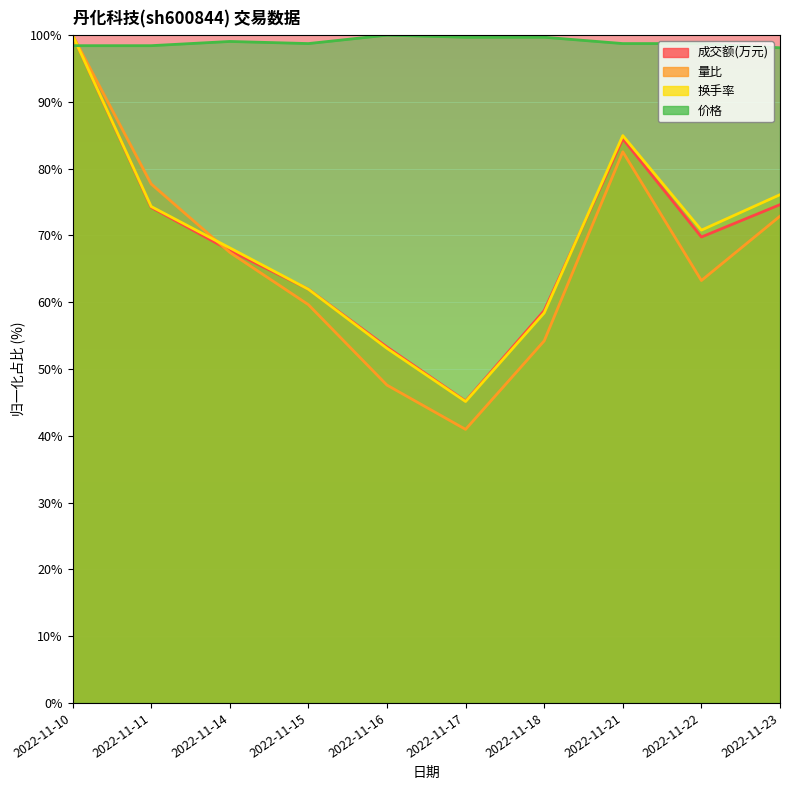

After their last crossing, which series has the higher values: 量比 or 价格?

价格